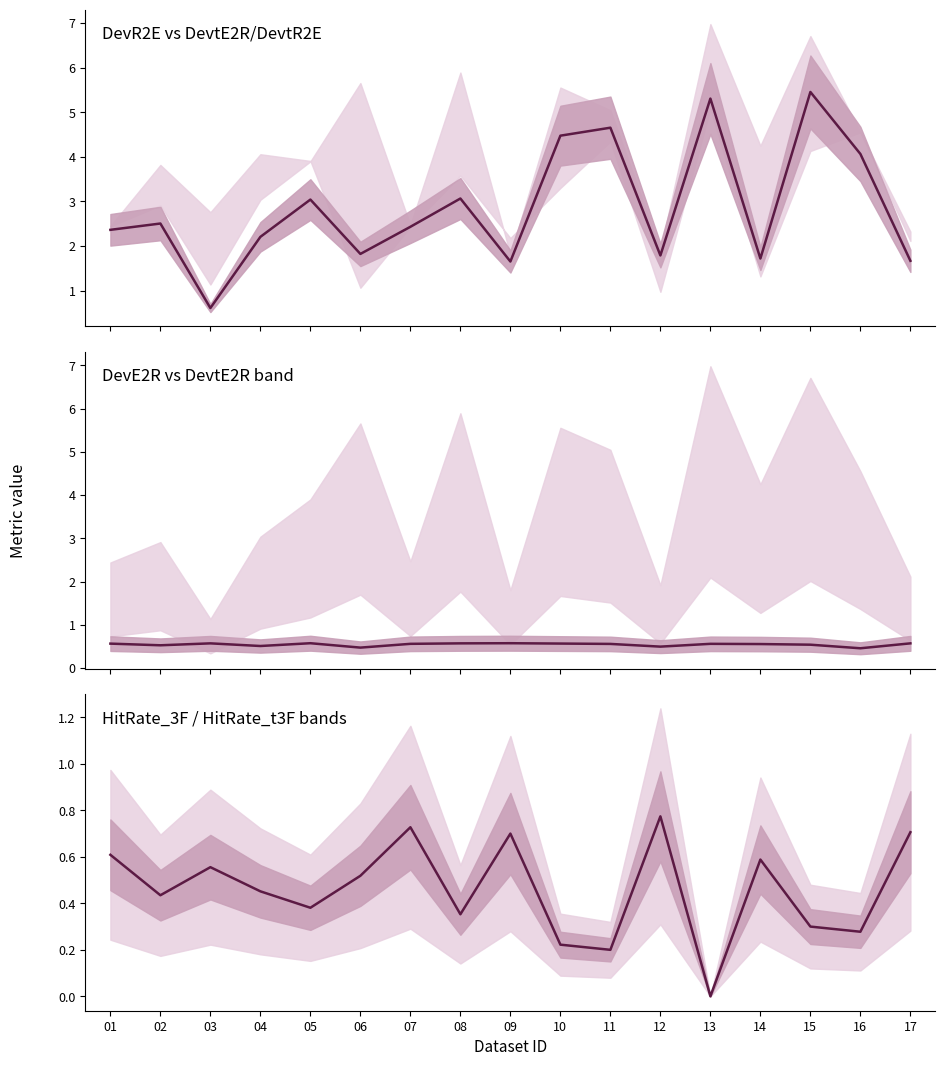

What is the highest value of the HitRate_t3F series?

0.8